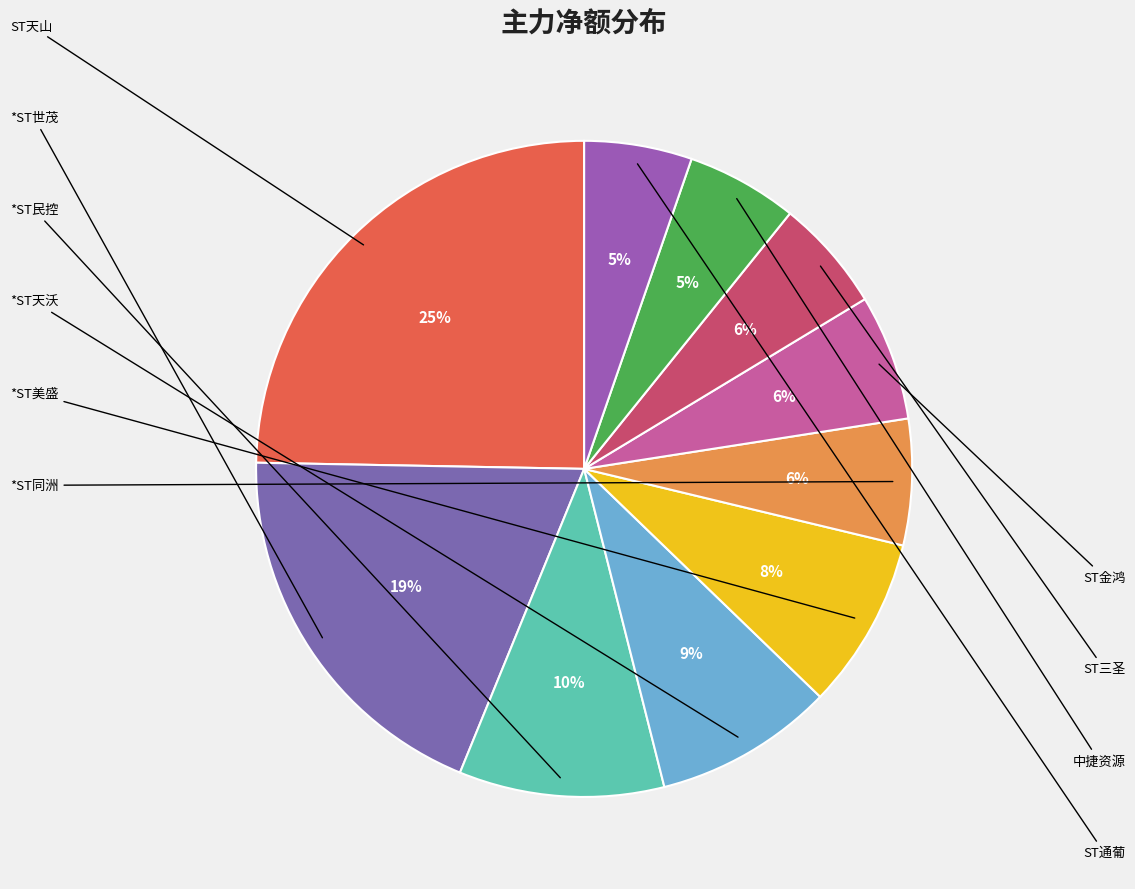

Which has a higher value, *ST天沃 or ST天山?

ST天山